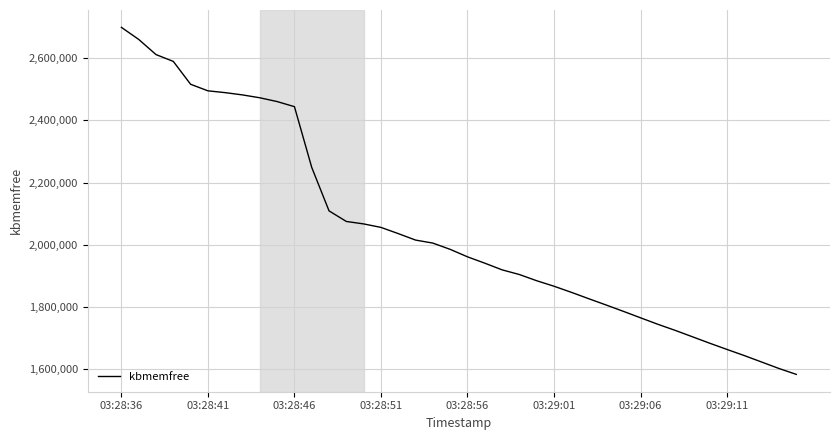

What is the minimum value shown in the chart?

1584088